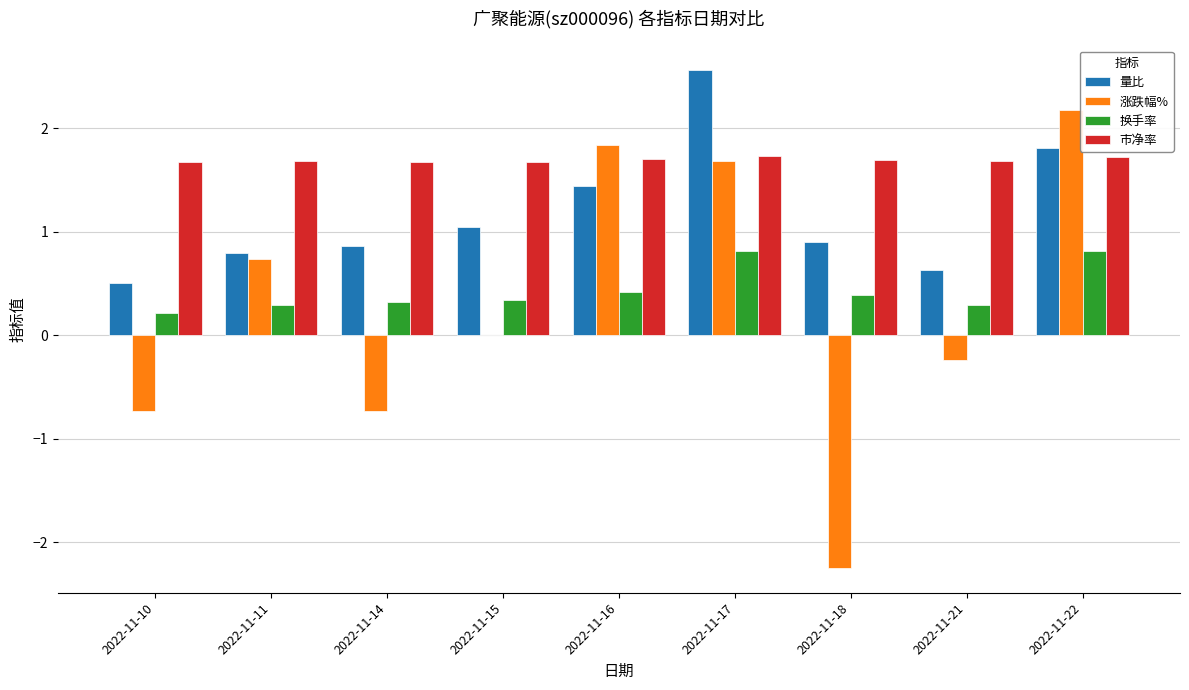

True or false: 量比 has a value of 1.4 at 2022-11-16.

True